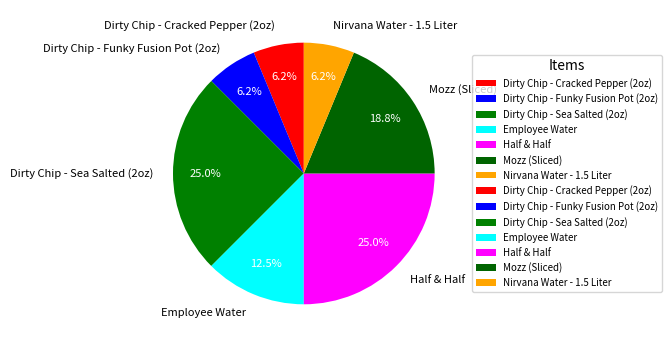

True or false: Half & Half accounts for 35% of the total.

False